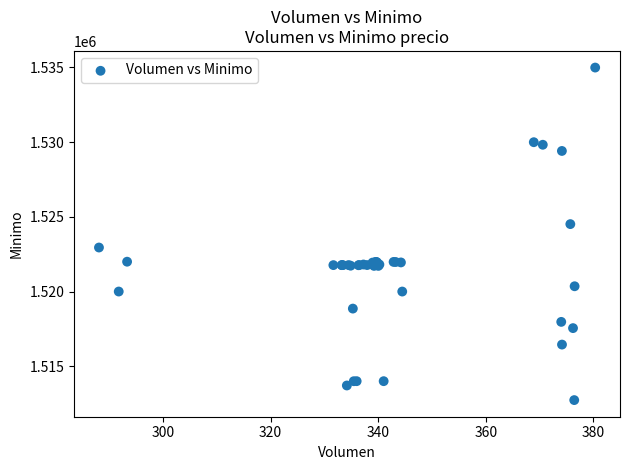

What Y value in the scatter plot is closest to 1523862?

1524513